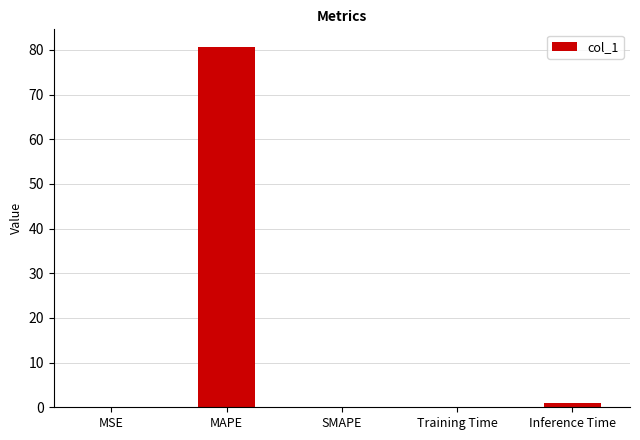

Does the chart contain stacked bars?

No